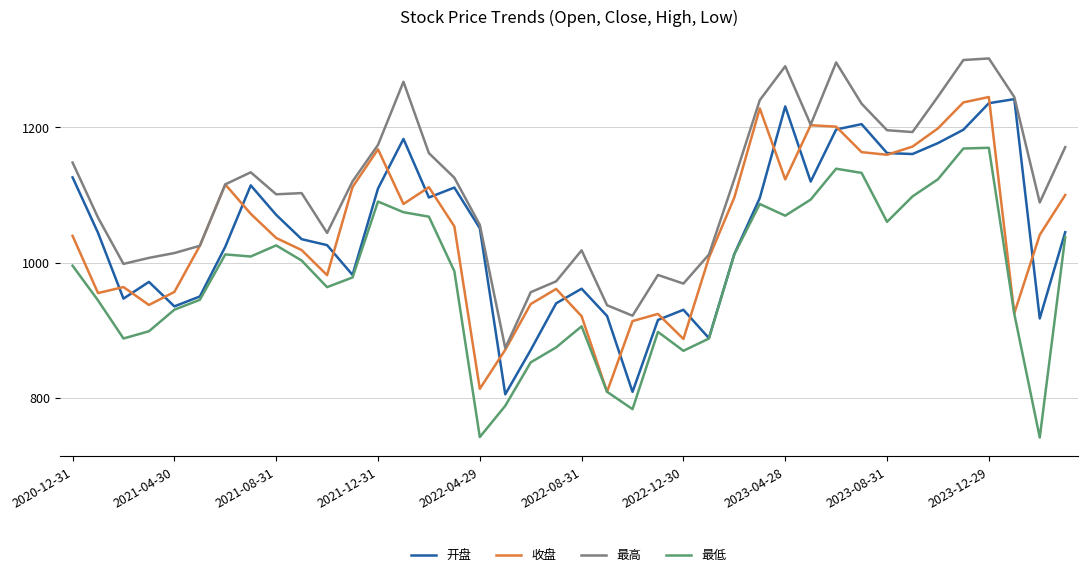

What is the minimum value shown in the chart?

741.5